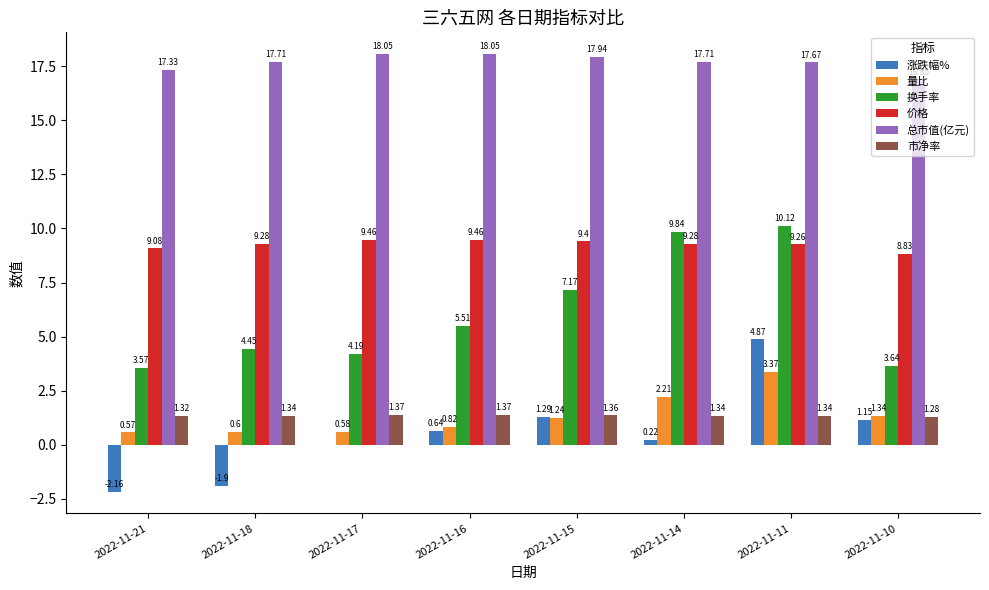

What are all the series names shown in the legend?

涨跌幅%, 量比, 换手率, 价格, 总市值(亿元), 市净率